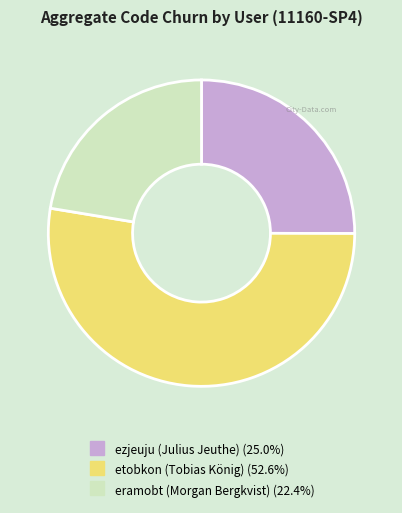

How many slices are in this pie chart?

3